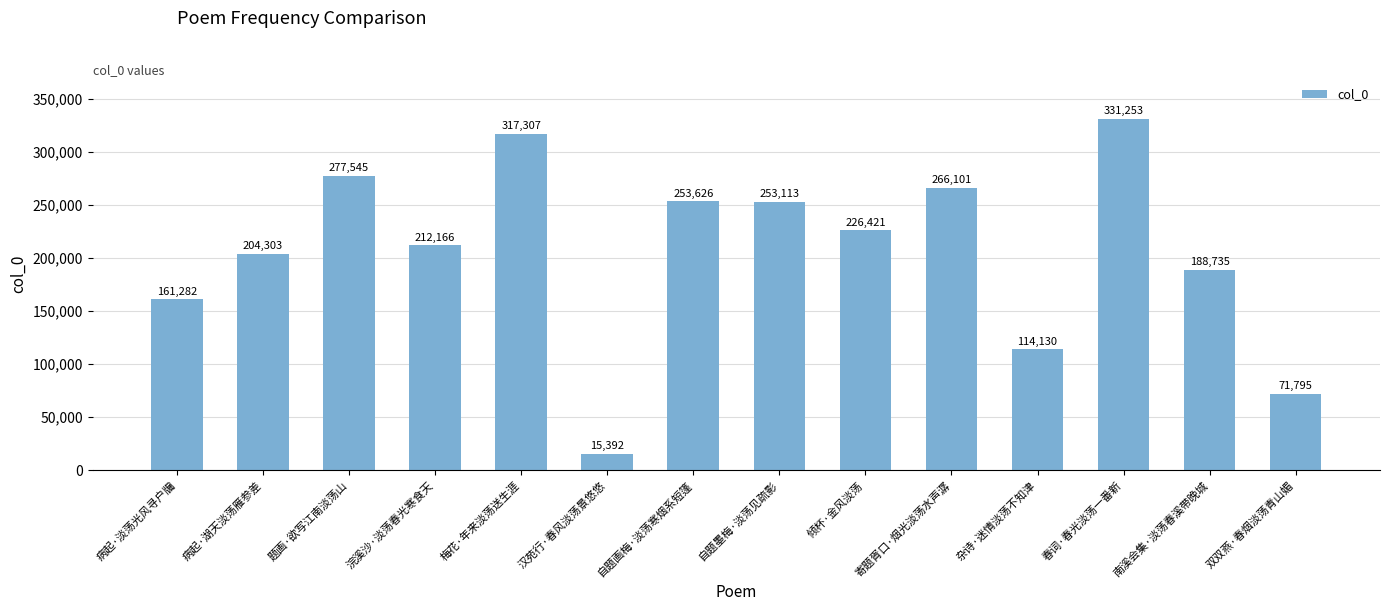

How many data points does each series have?

14